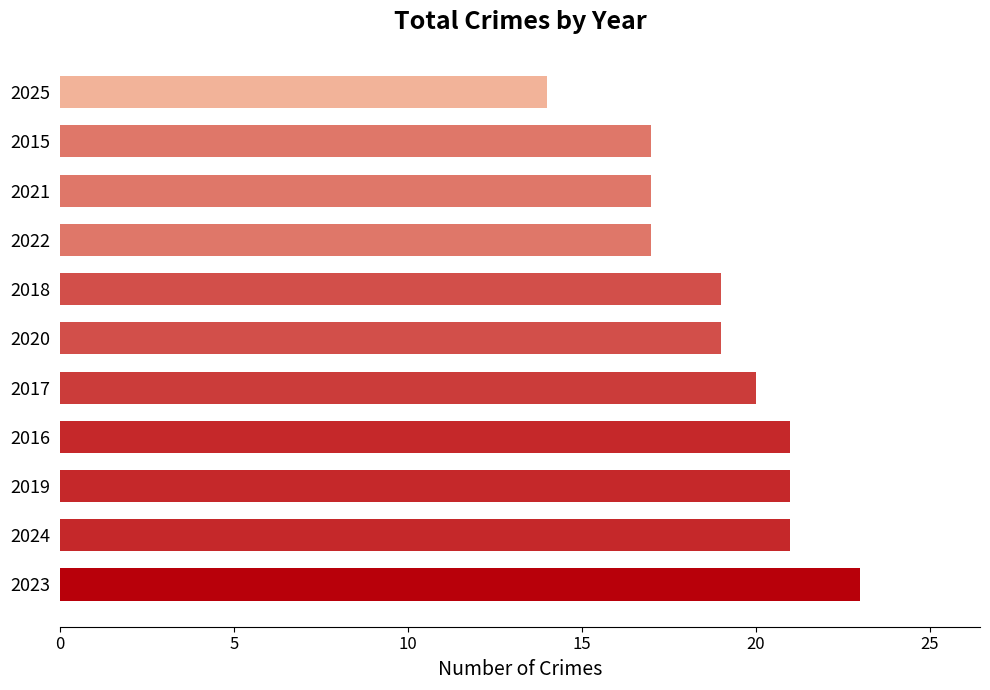

What is the sum of all values?

209